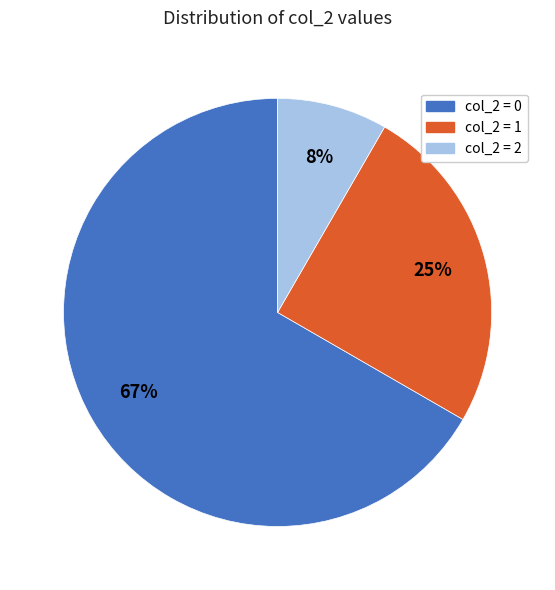

Is there a majority slice in this chart?

Yes